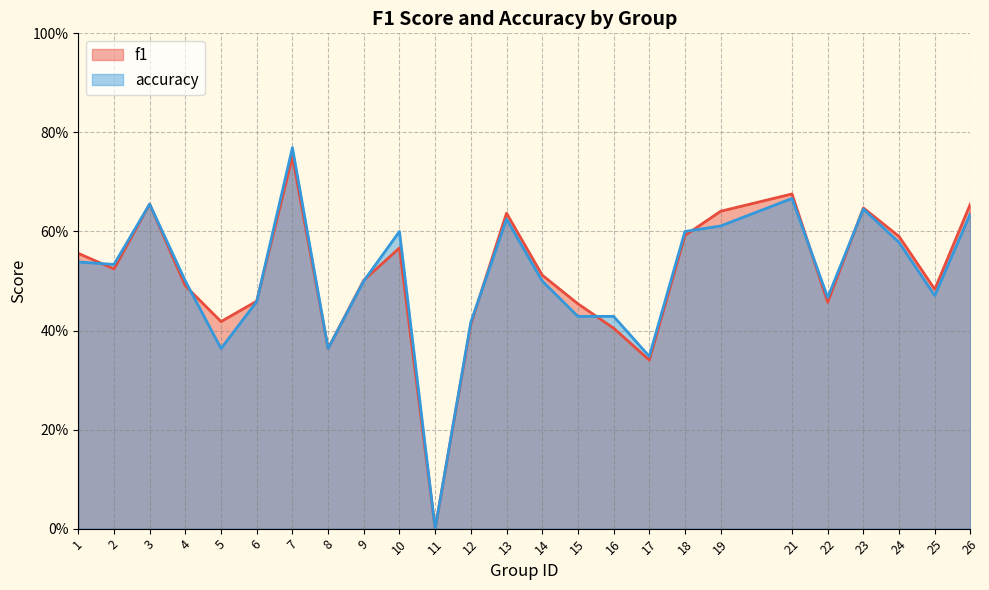

What is the average value of the accuracy series?

0.5